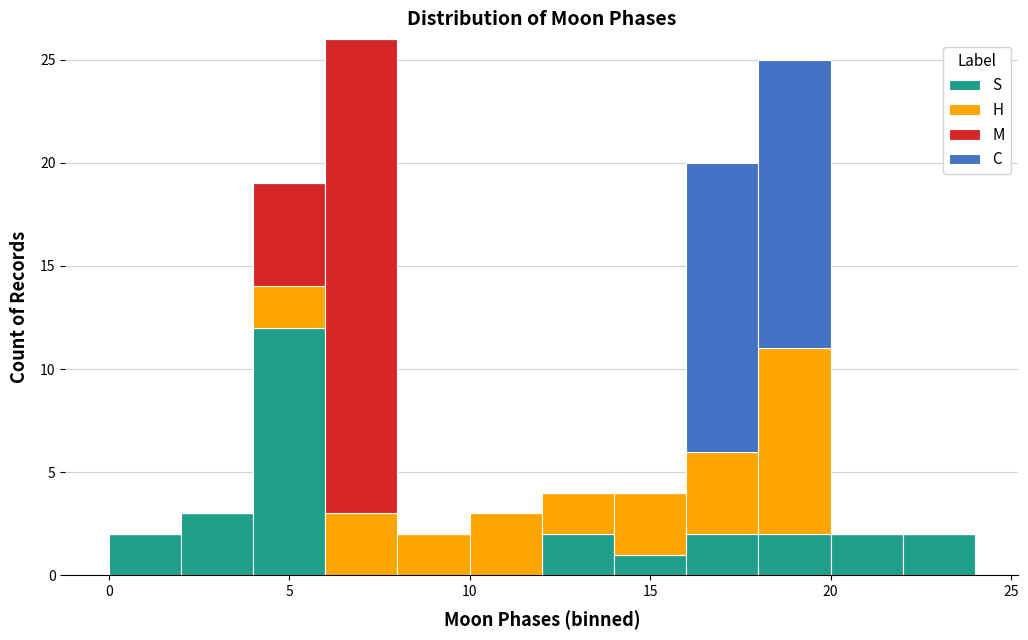

Which range on the x-axis has the tallest stacked bar (by total height)?

6 to 8